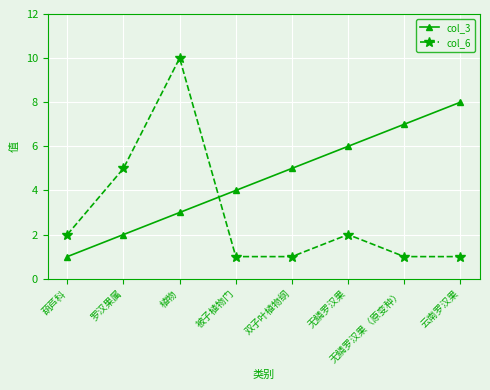

True or false: col_3 has more than 0 points higher than both neighbors.

False